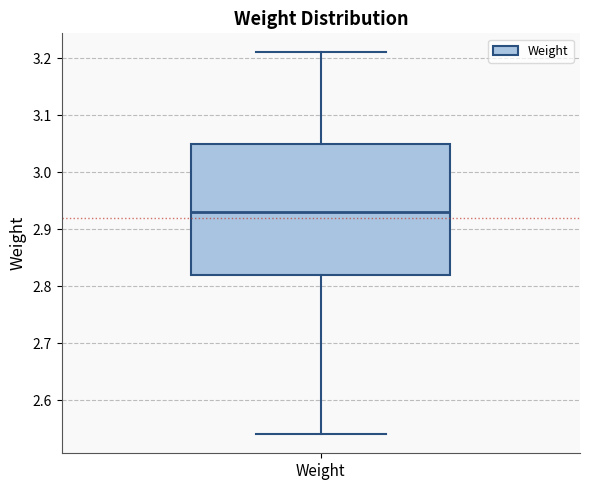

Read this box plot against the y-axis: the position of the median line, the range covered by the box, and the ends of both whiskers. The values are not printed on the chart, so give them approximately, as read against the axis.

median 2.93, box 2.82 to 3.05, whiskers 2.54 to 3.21